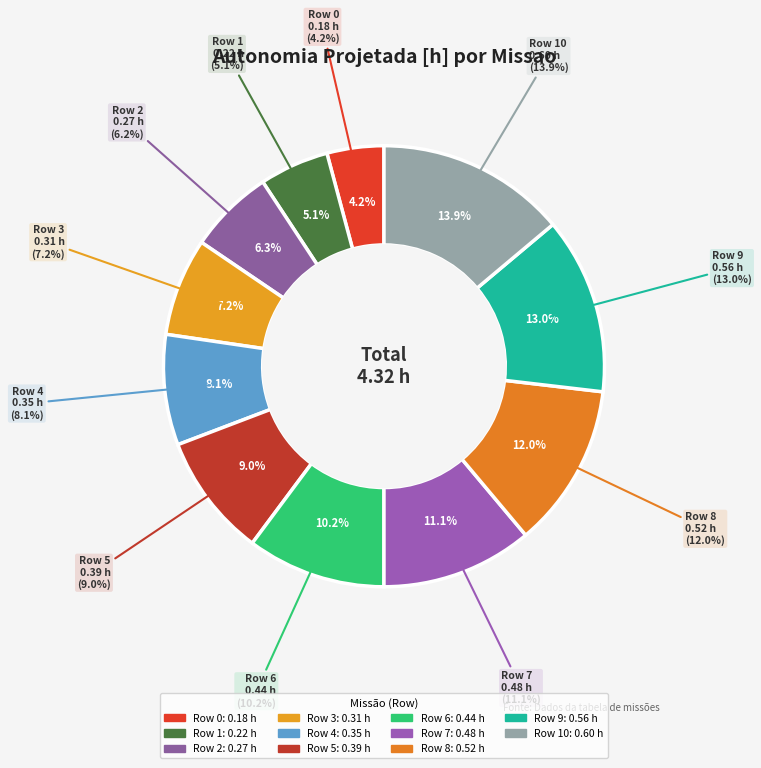

Between Row 4 and Row 3, which is larger?

Row 4